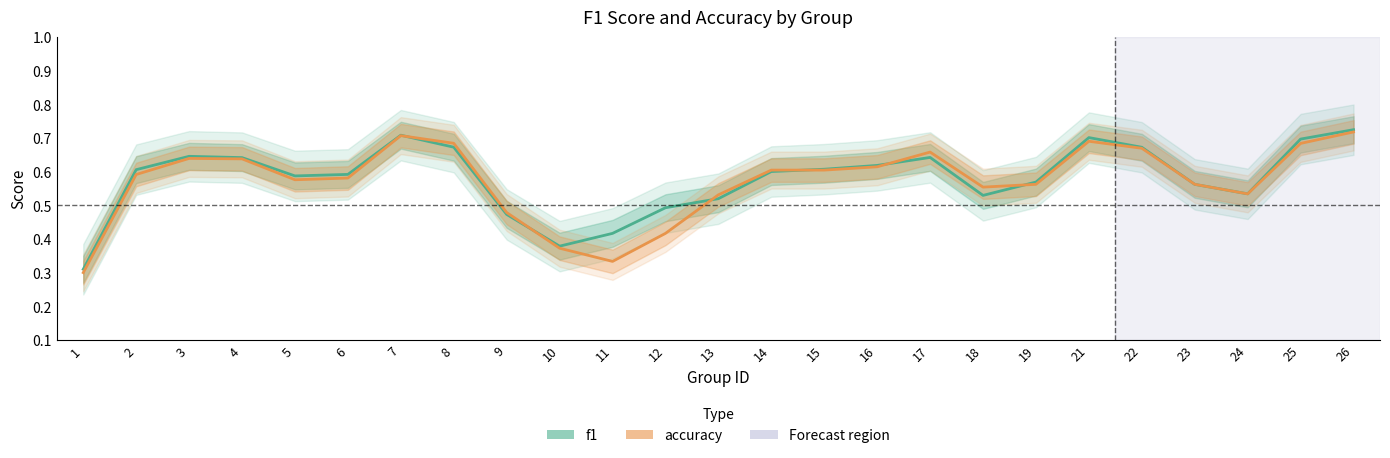

At which label is f1 closest to 0?

1